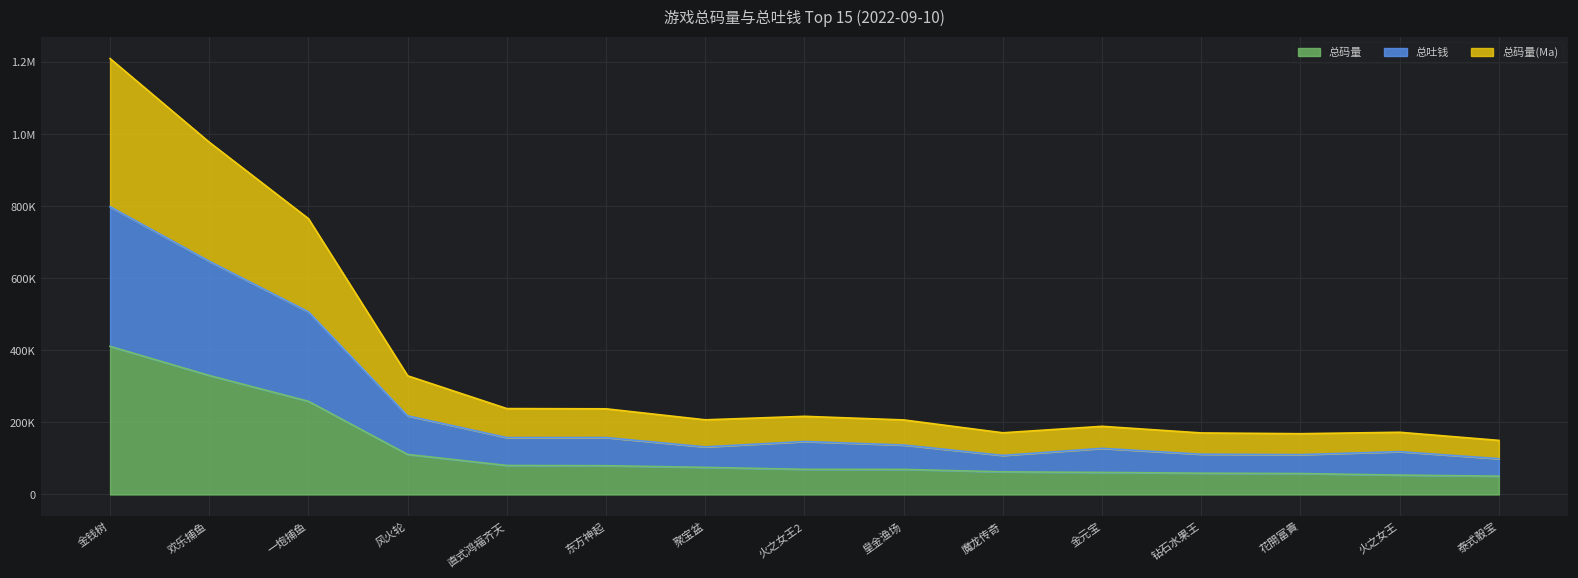

What is the maximum value for 总码量?

411071.5